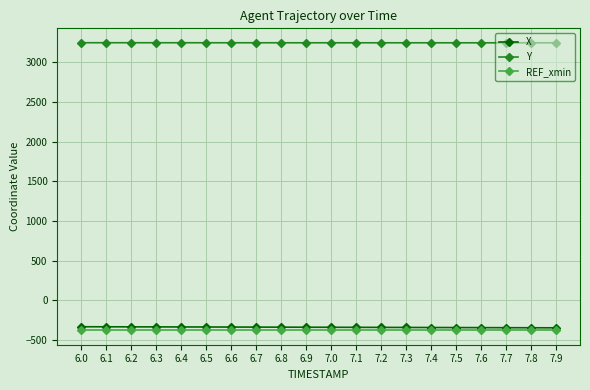

True or false: Y and X cross at least once.

False